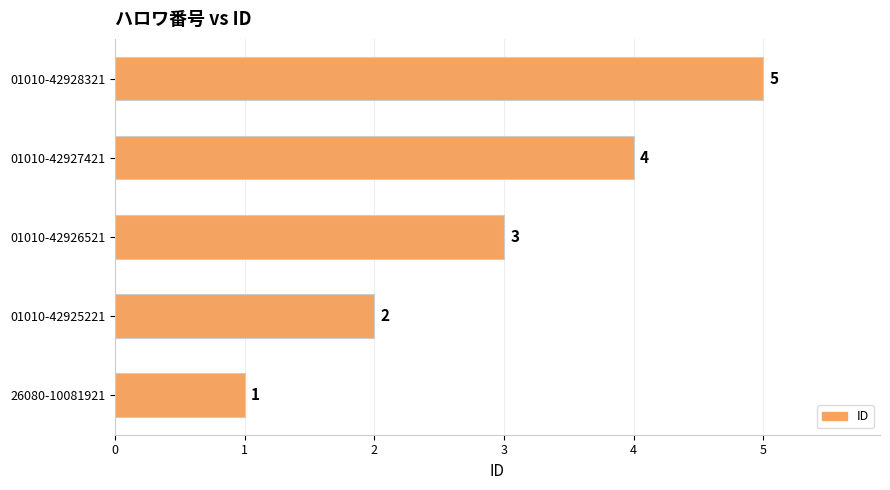

What is the ratio of the value at 01010-42927421 to the value at 26080-10081921?

4.0